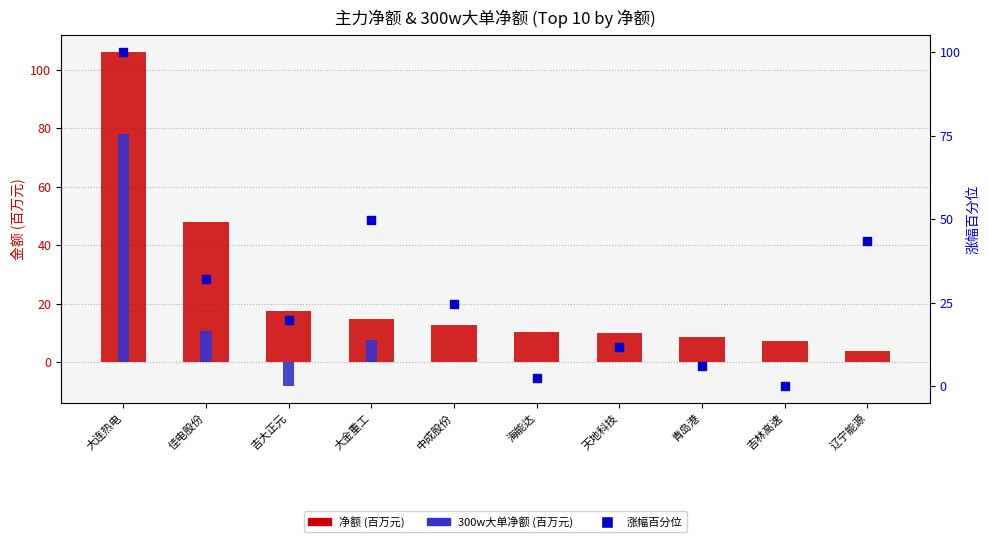

What is the total value across all series at 大连热电?

284.0